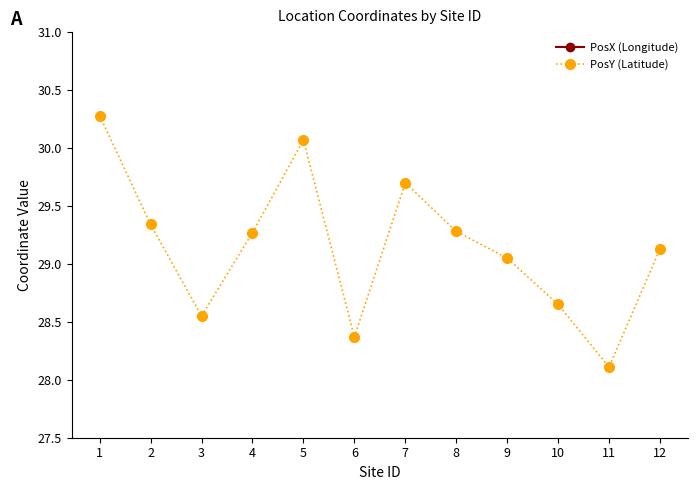

What is the difference between the maximum and minimum values in the PosY (Latitude) series?

2.2